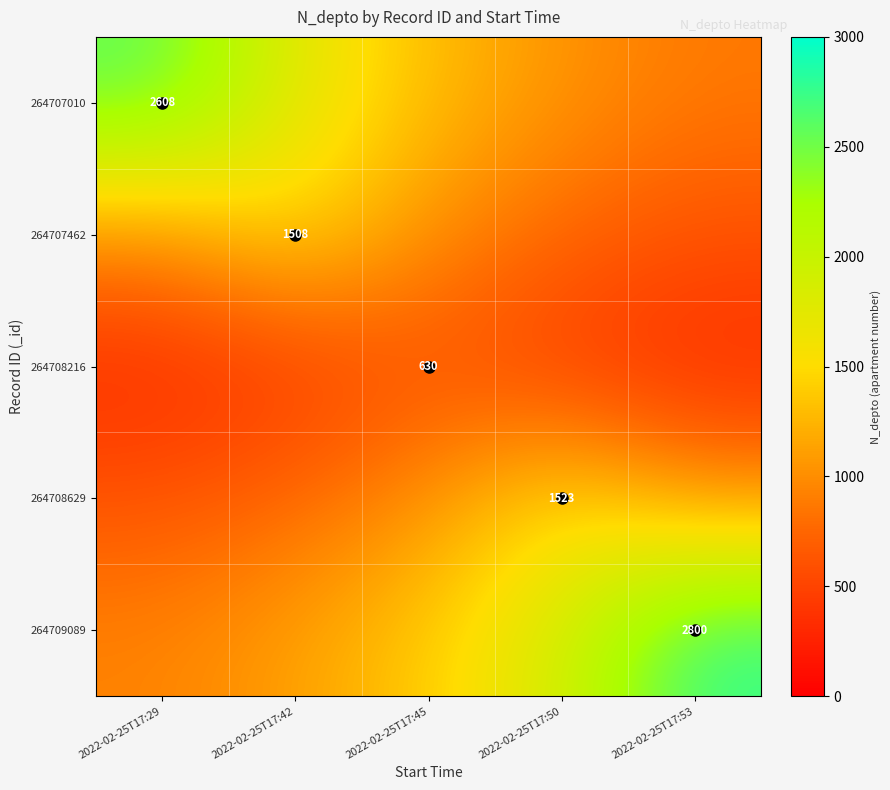

The 264709089 series shows 2263.4 at 2022-02-25T17:45. True or false?

False